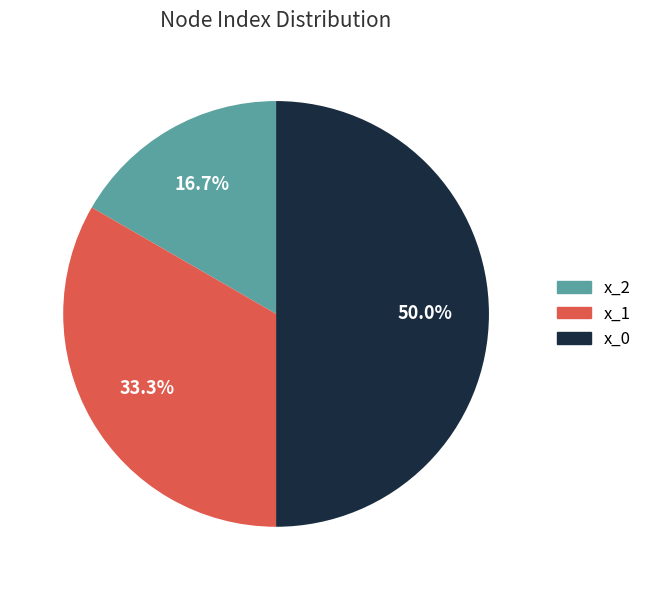

Is x_1 the majority of the pie?

No